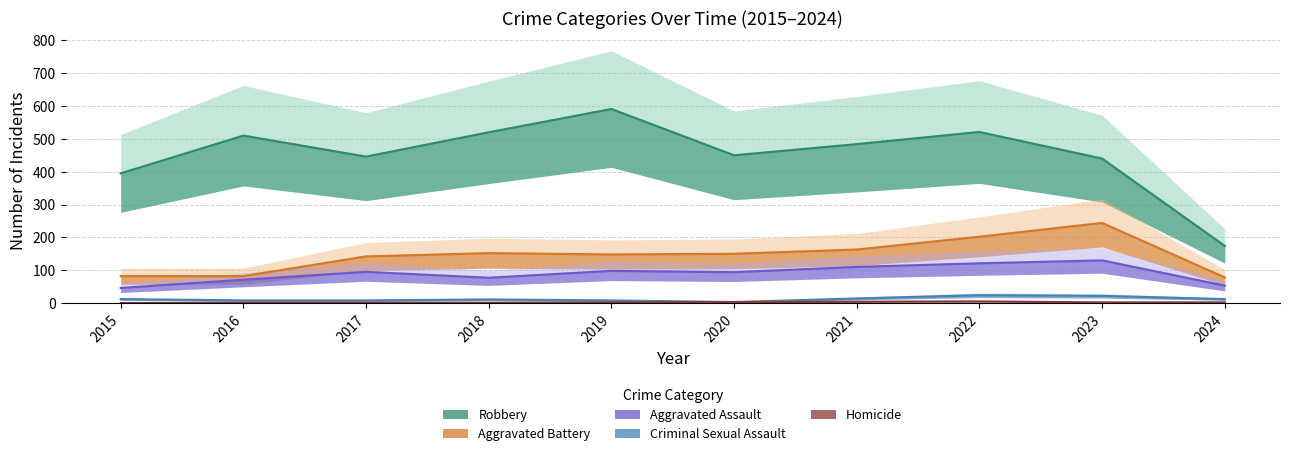

True or false: Criminal Sexual Assault and Robbery intersect in this chart.

False